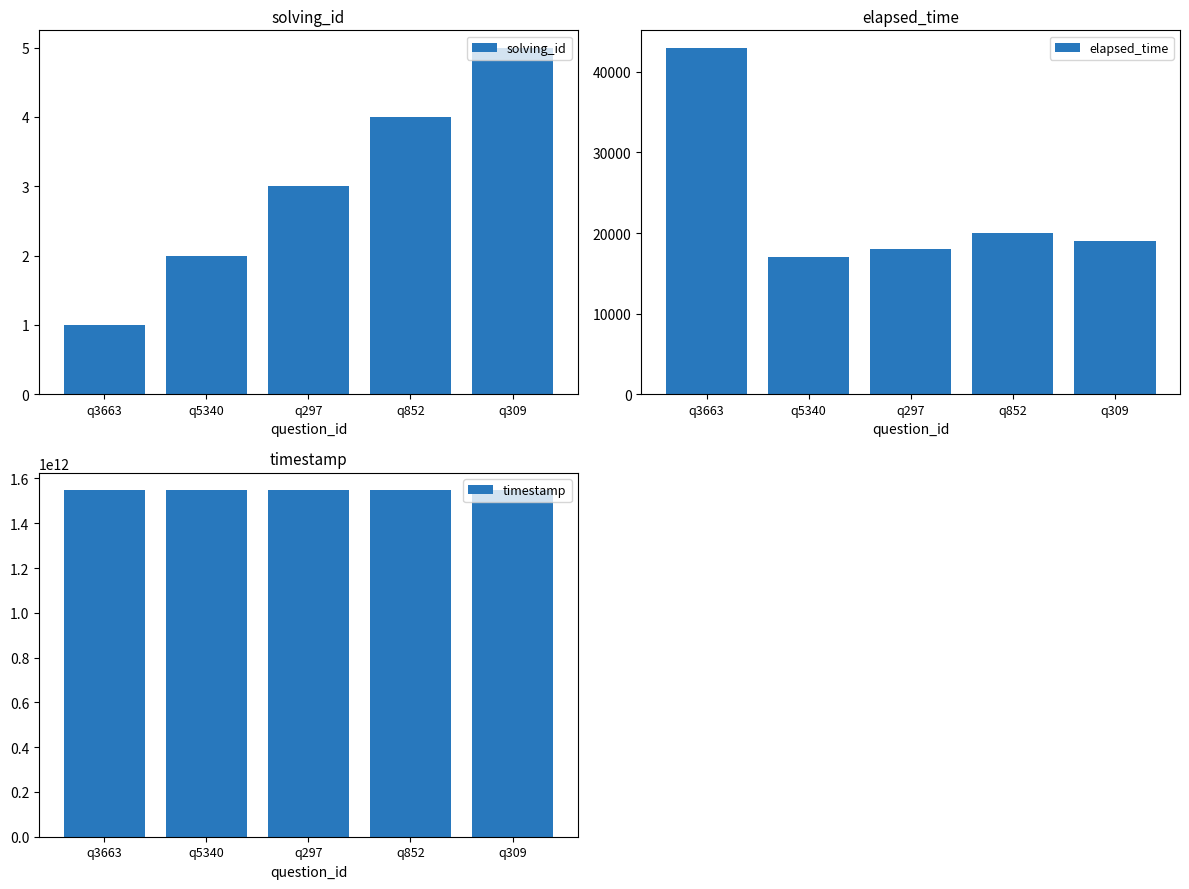

How many data points in solving_id are less than 3?

2